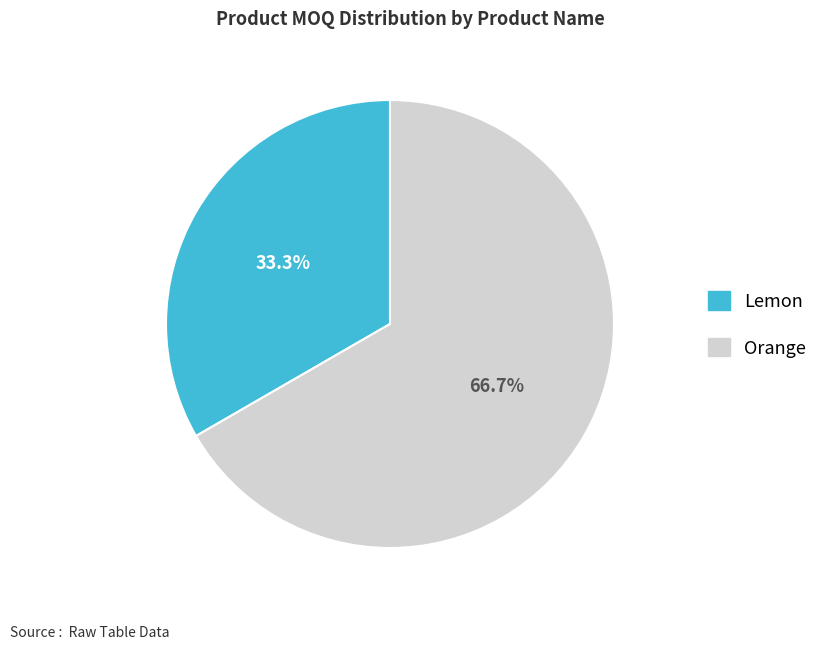

Approximately how many times larger is the value at Lemon compared to Orange?

0.5